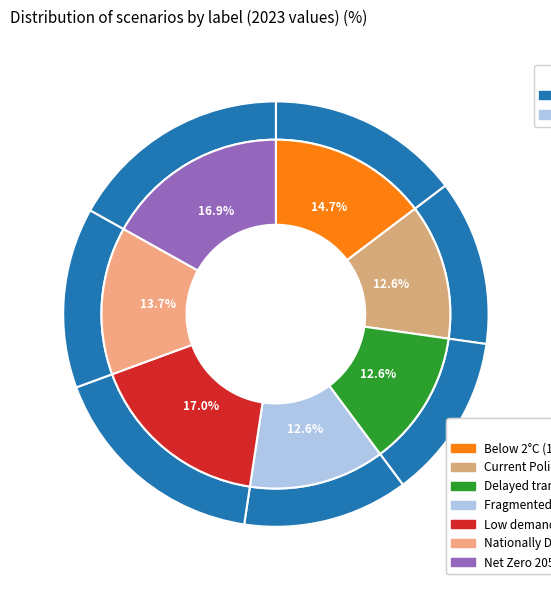

Between Low demand and Fragmented World, which is larger?

Low demand